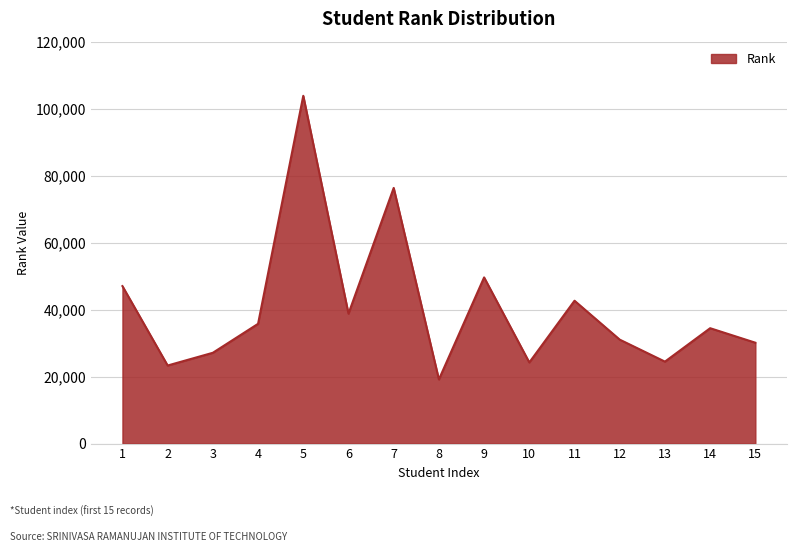

The value at 11 is 62198. True or false?

False